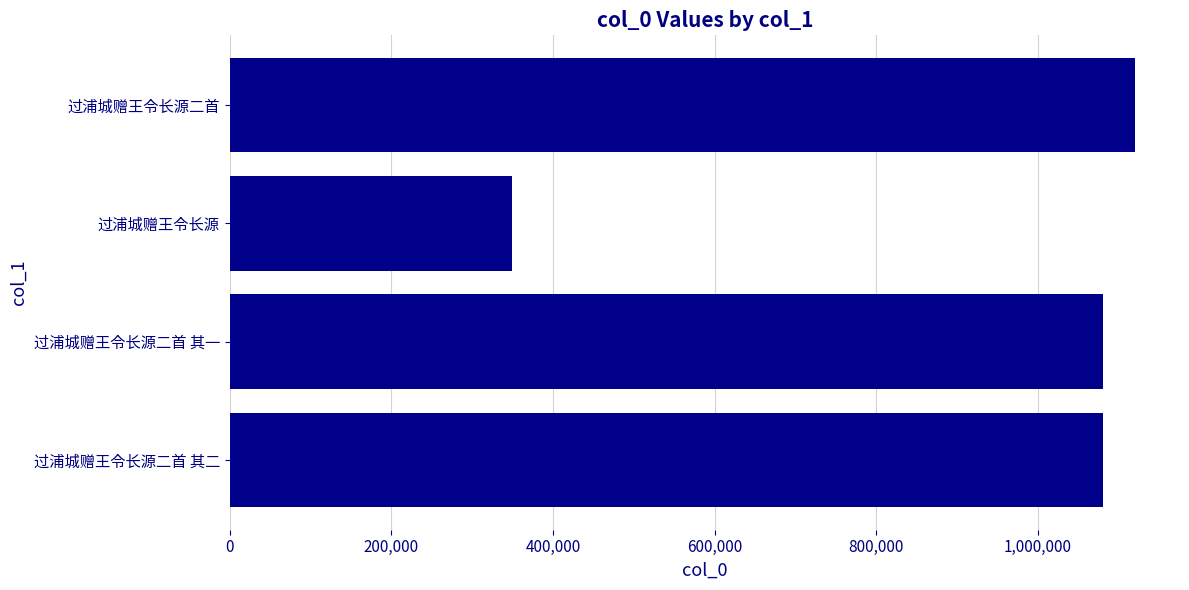

What is the ratio of the value at 过浦城赠王令长源二首 其二 to the value at 过浦城赠王令长源?

3.1